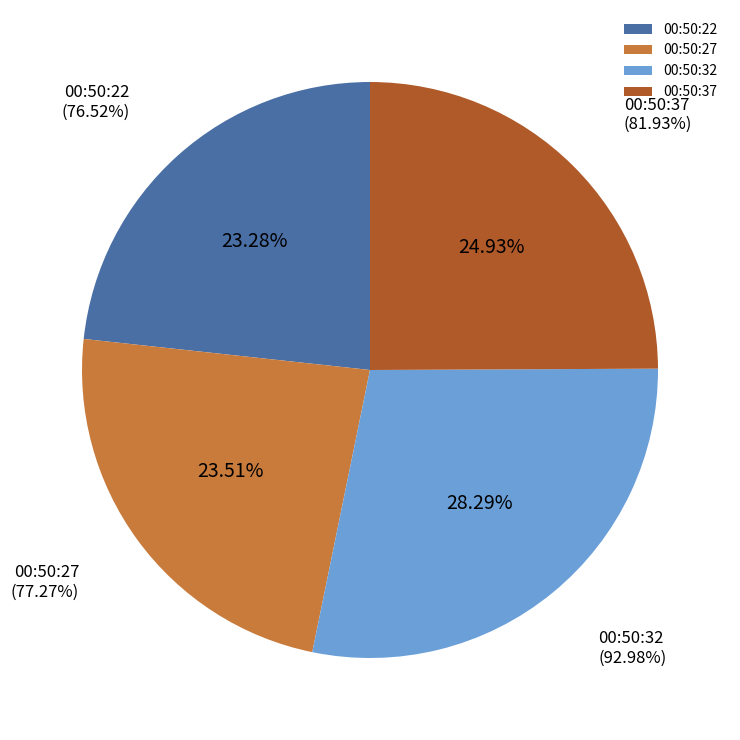

Which category has the smallest portion of the pie?

00:50:22